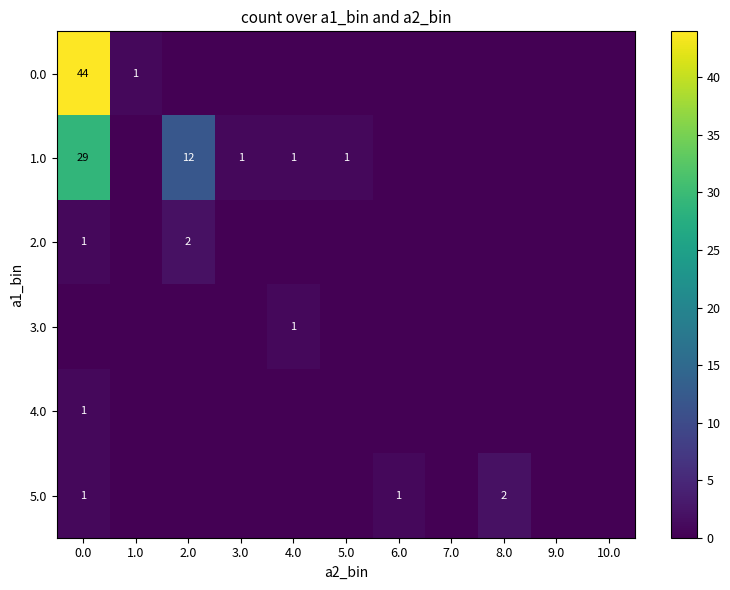

What is the greatest value displayed?

44